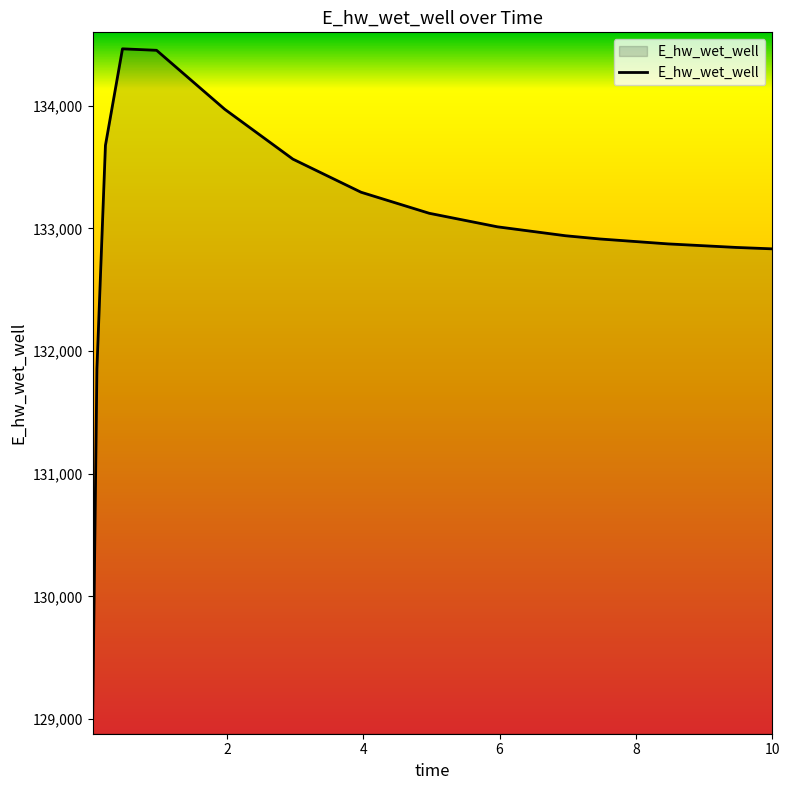

What is the difference between the maximum and minimum values?

5455.2